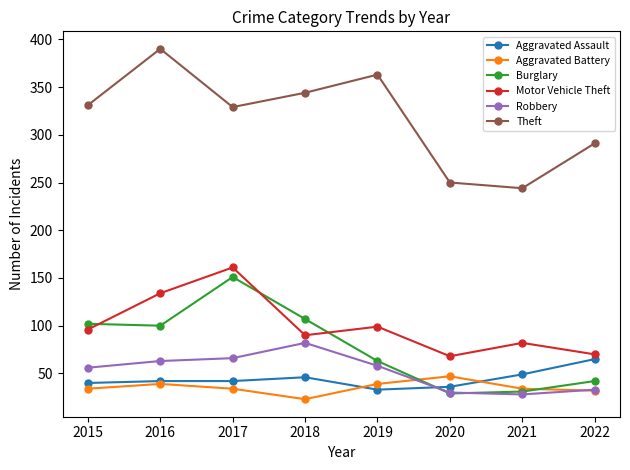

What is the value of the Robbery point at the 1st from the left?

56